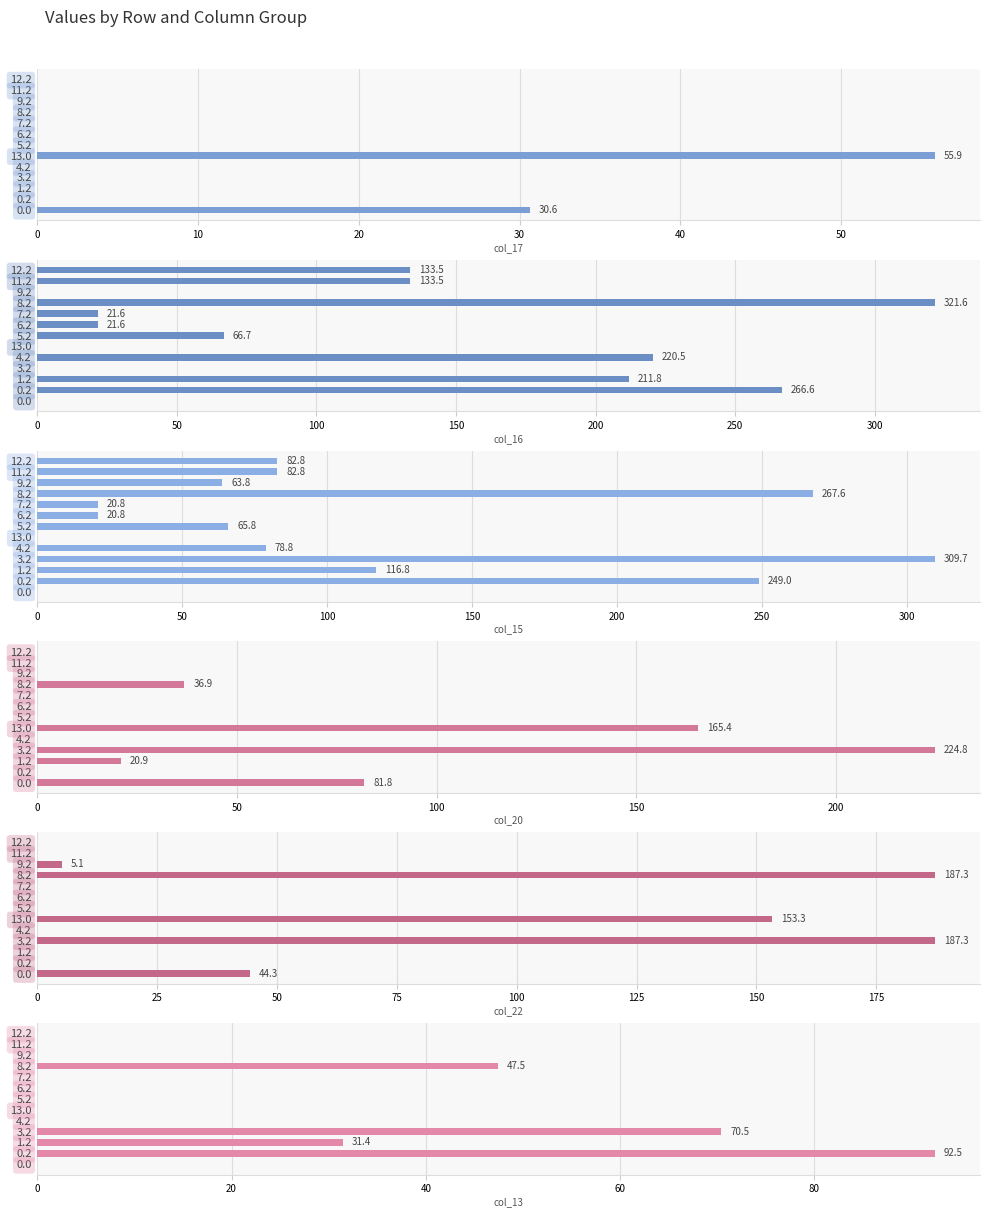

Which series has the widest spread of values?

col_16